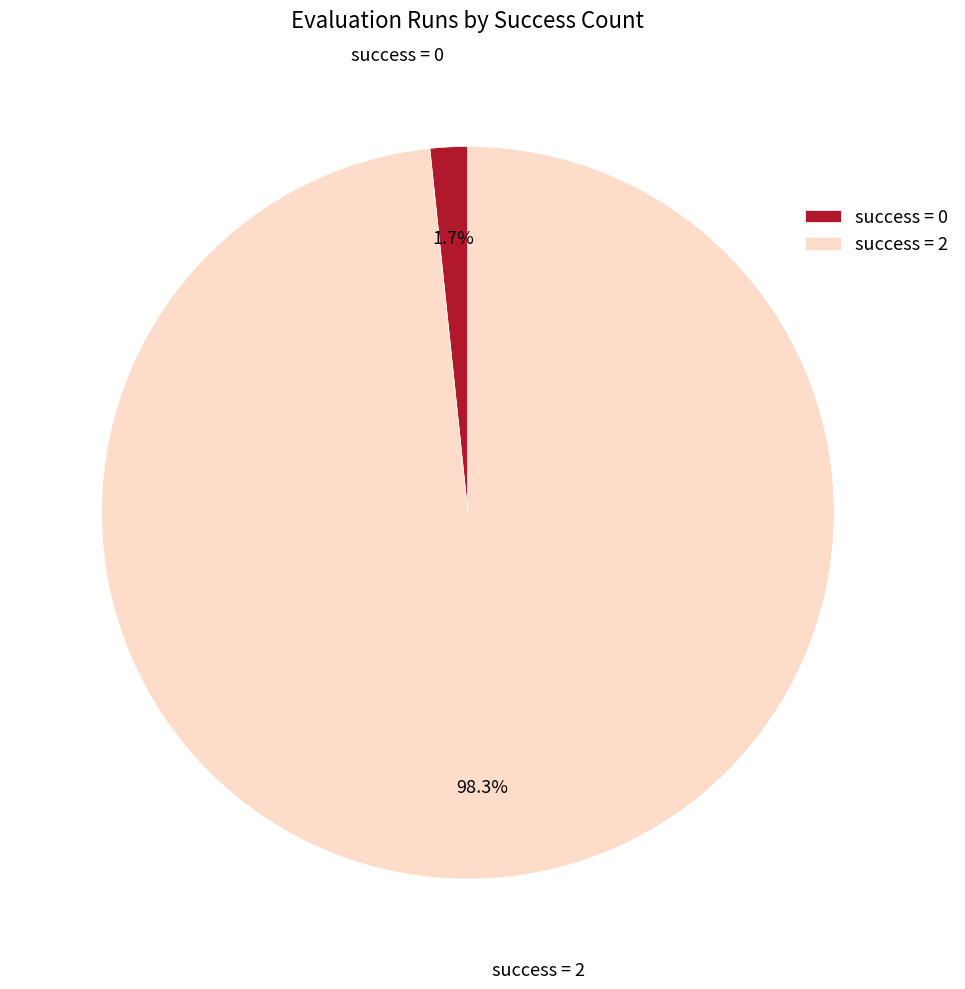

Do success = 2 and success = 0 together represent more than half of the pie?

Yes